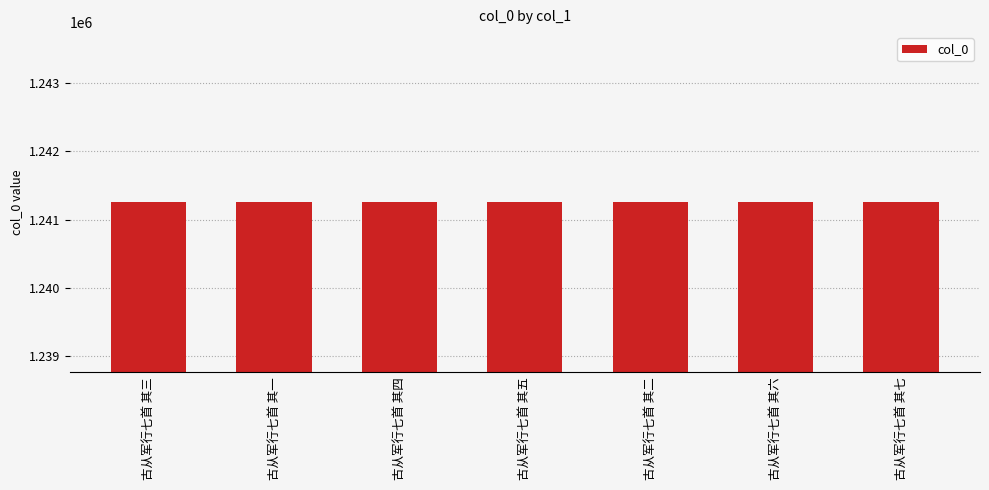

How many distinct data groups are displayed?

1